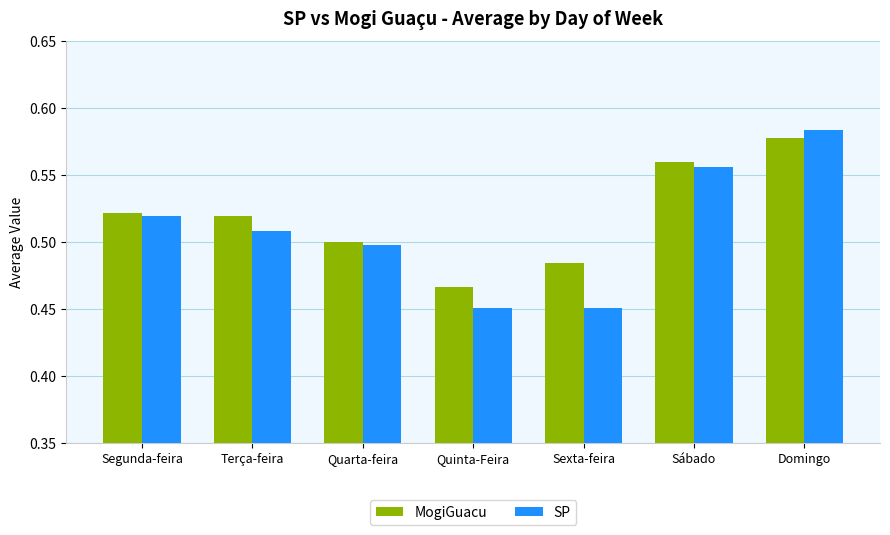

List the series in order of their peak value, lowest first.

MogiGuacu, SP